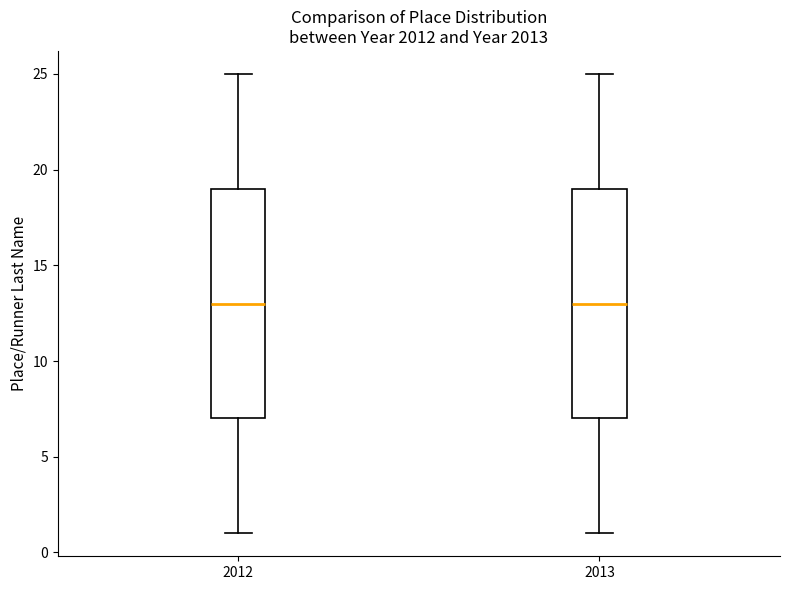

Where is the lower edge of the box at x = 2012 on the y-axis? The values are not printed on the chart, so give them approximately, as read against the axis.

7